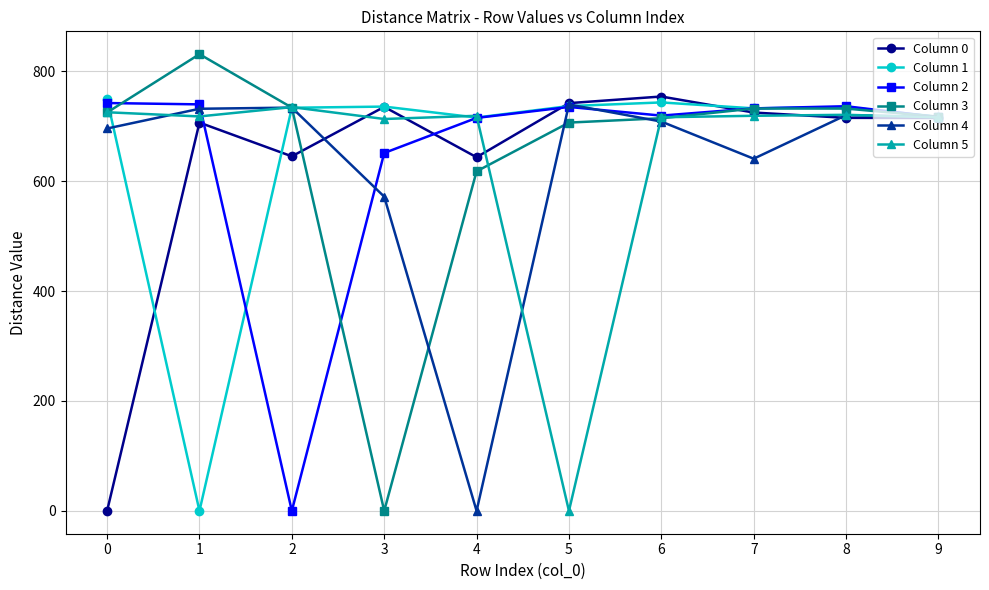

The value of Column 4 at 0 is 695.9. True or false?

True